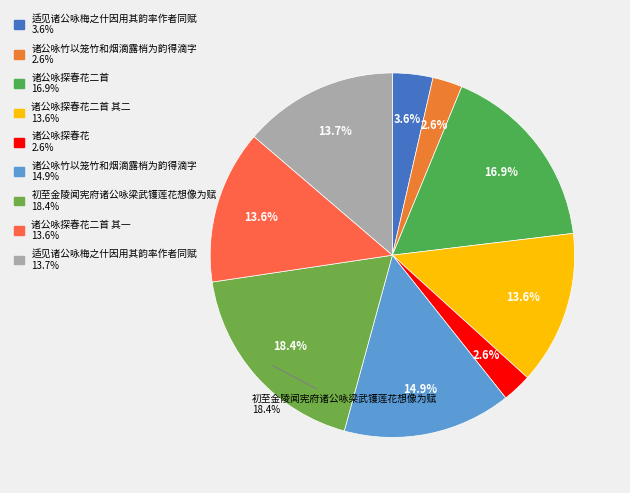

To the nearest percent, what percentage of the pie is 适见诸公咏梅之什因用其韵率作者同赋?

4%